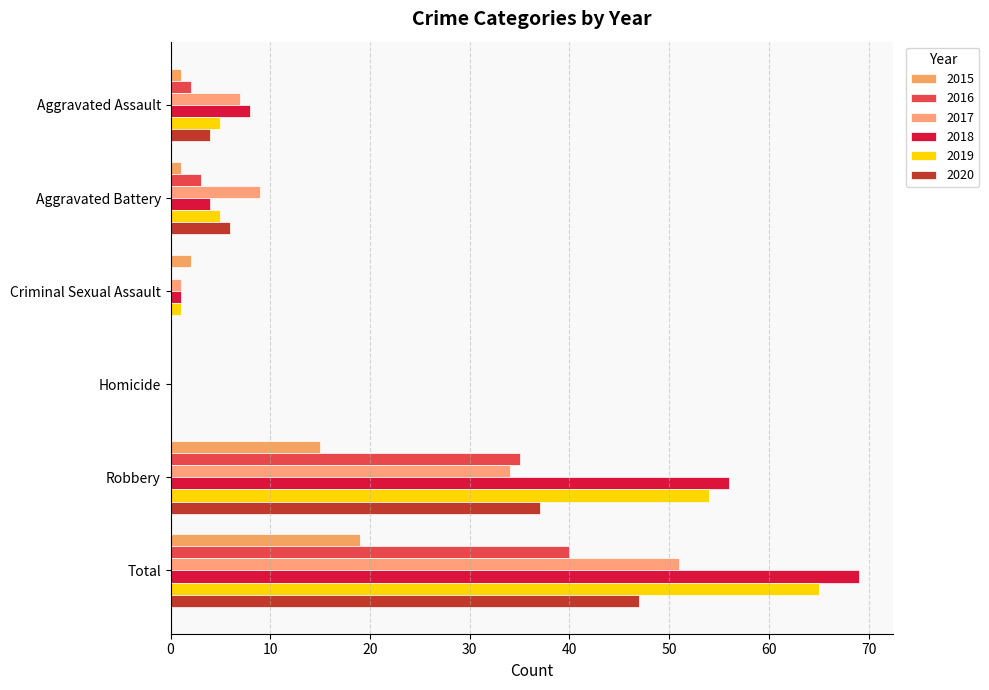

Is it true that 2017 equals 7 at Robbery?

False